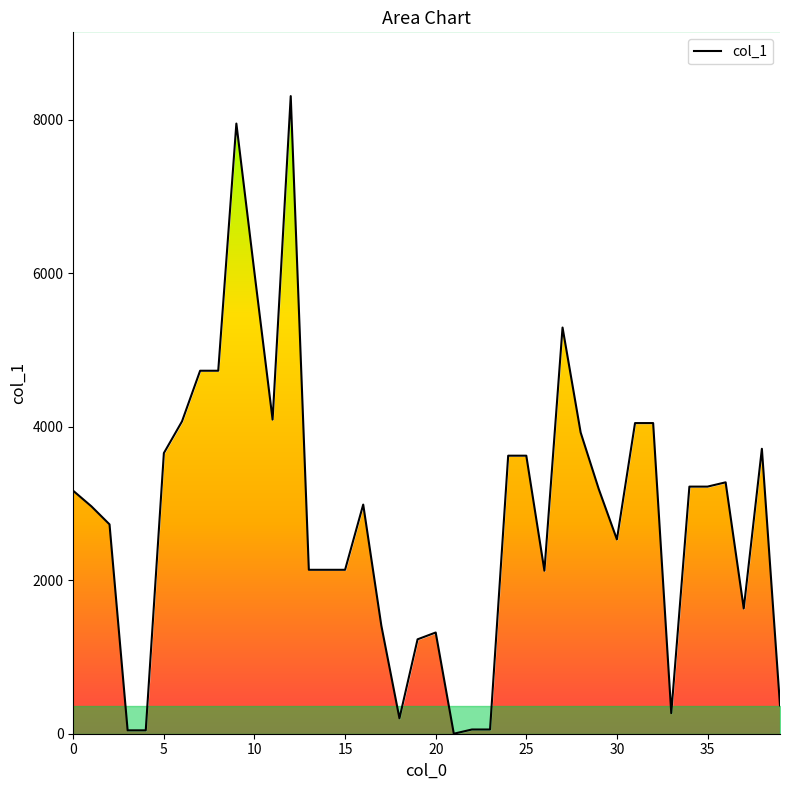

How many points are higher than both their immediate neighbors (excluding endpoints)?

7